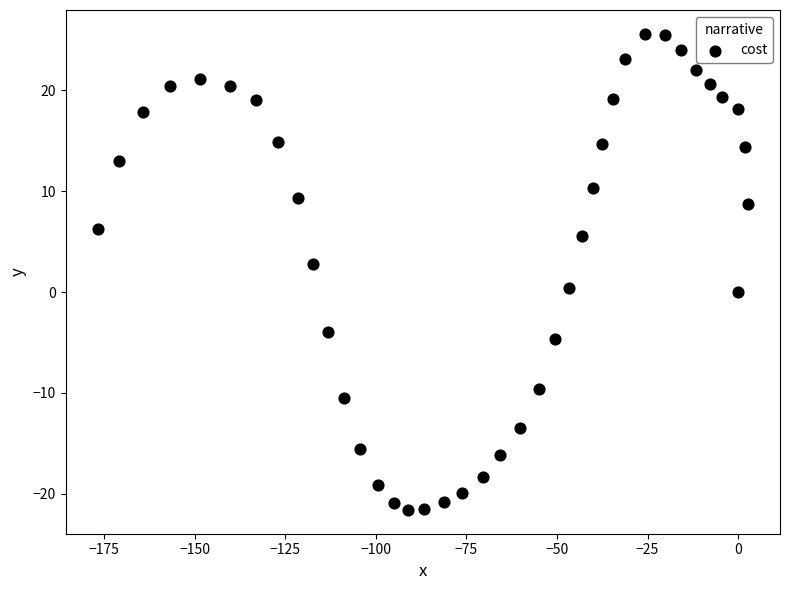

What is the range of Y values (max minus min)?

47.2